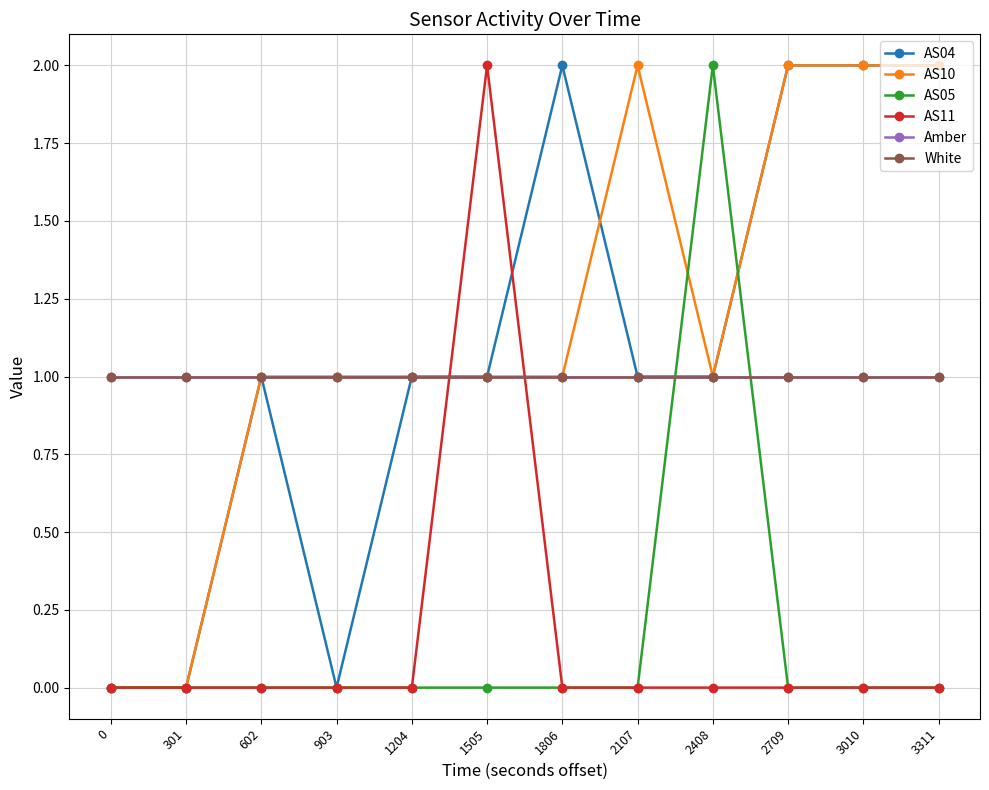

The value of White at 301 is 1. True or false?

True